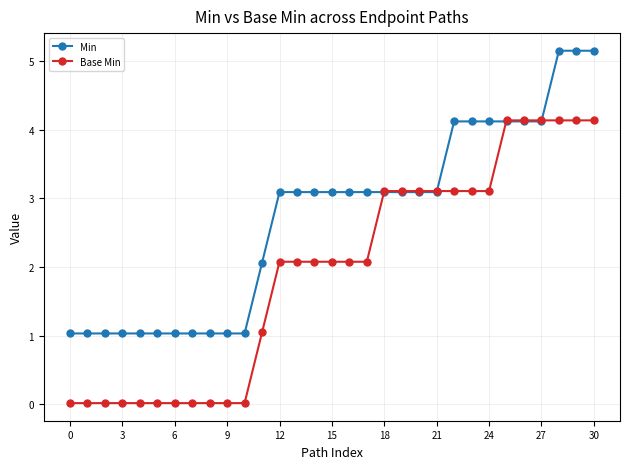

What is the value of the Min point at the 12th from the left?

2.1